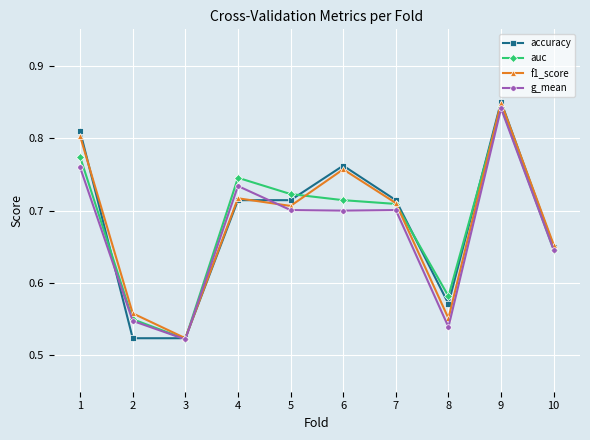

At which label is auc closest to 0?

3